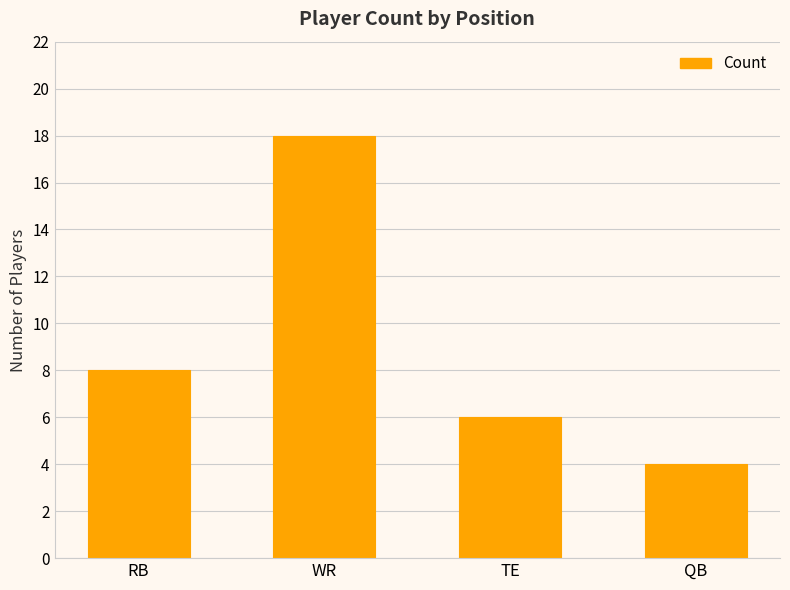

True or false: the data shows 4 at TE.

False